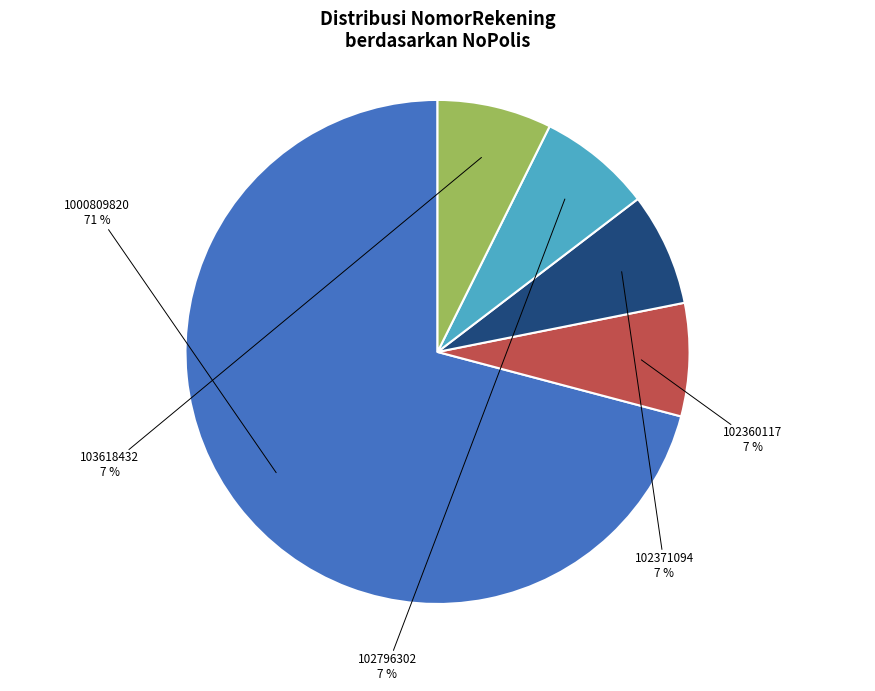

How many segments does this pie chart have?

5